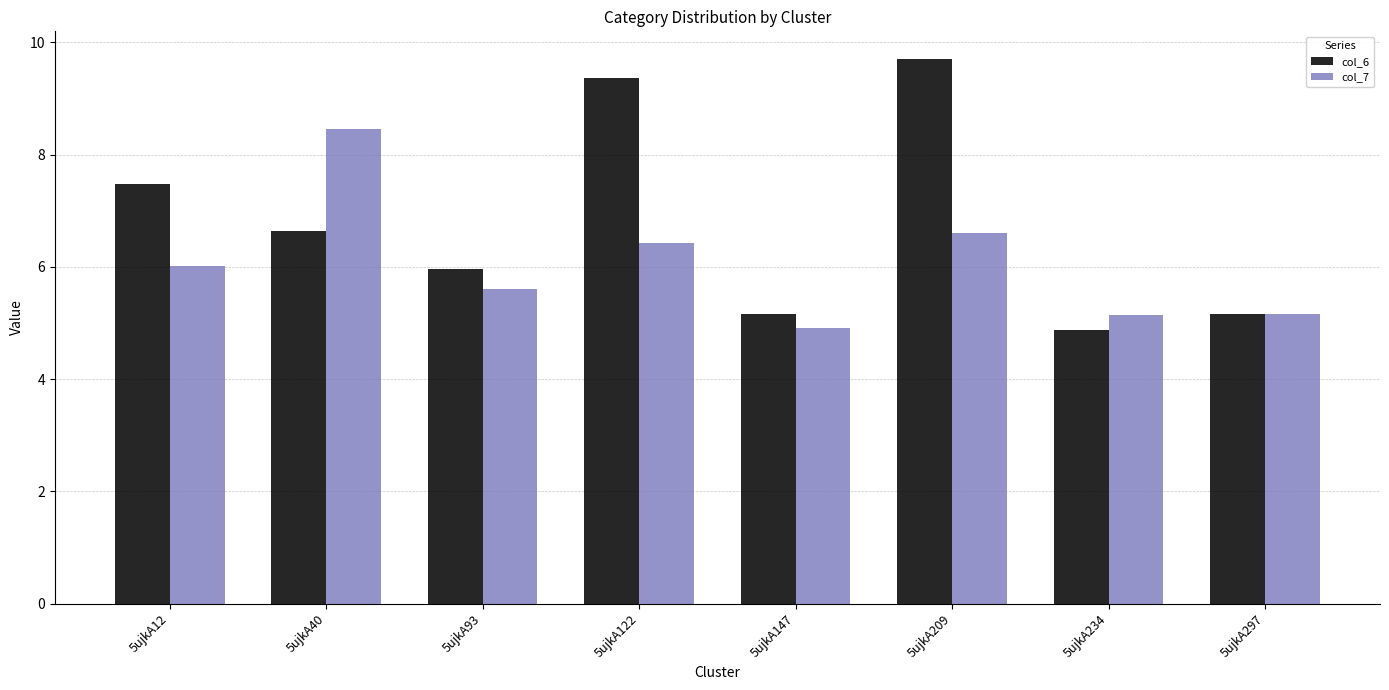

Are the bars horizontal?

No